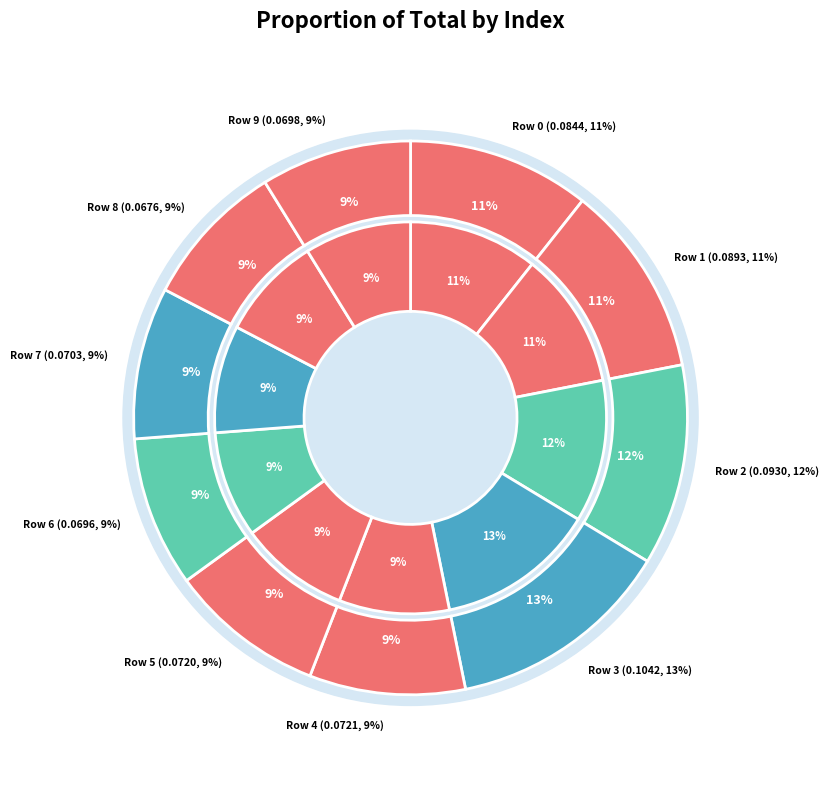

Is there any slice that represents more than half of the pie?

No